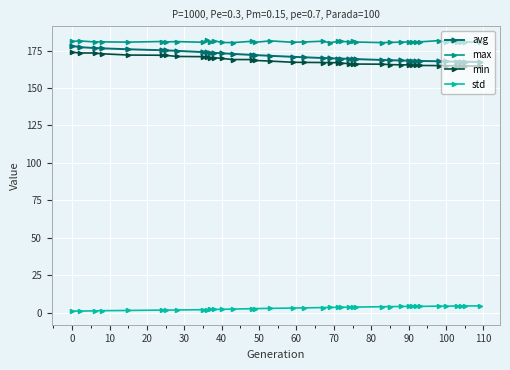

What is the greatest value displayed?

182.1